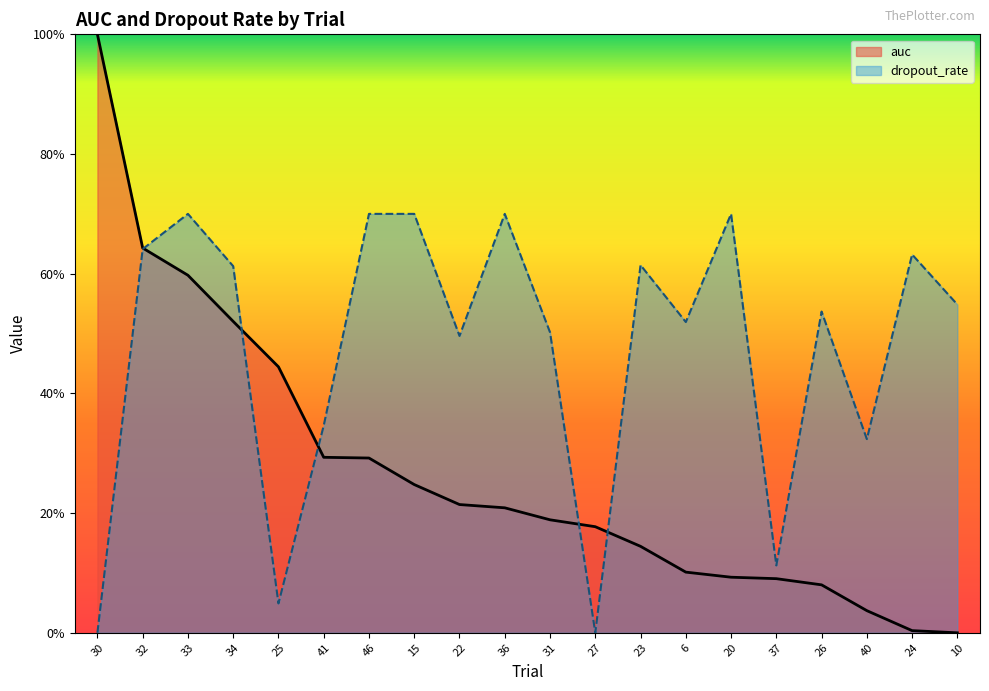

Rank the series at 41 from lowest to highest value.

auc, dropout_rate